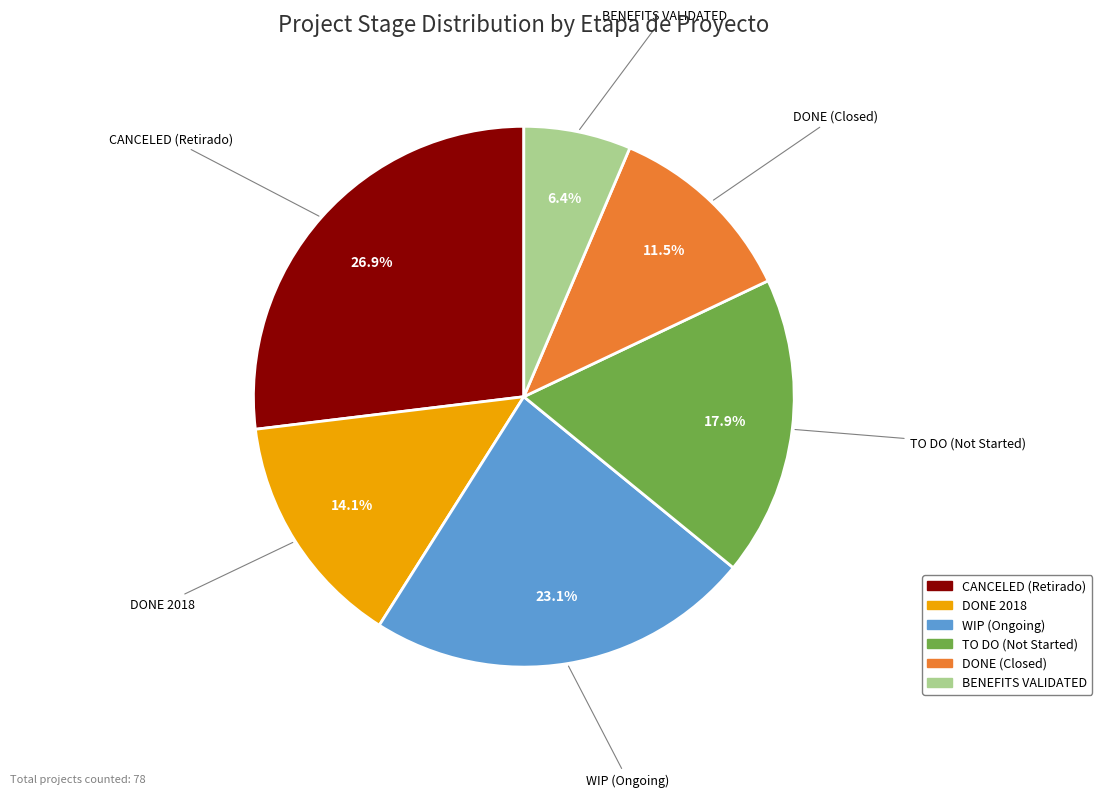

To the nearest percent, what is the combined percentage of BENEFITS VALIDATED and DONE (Closed)?

18%